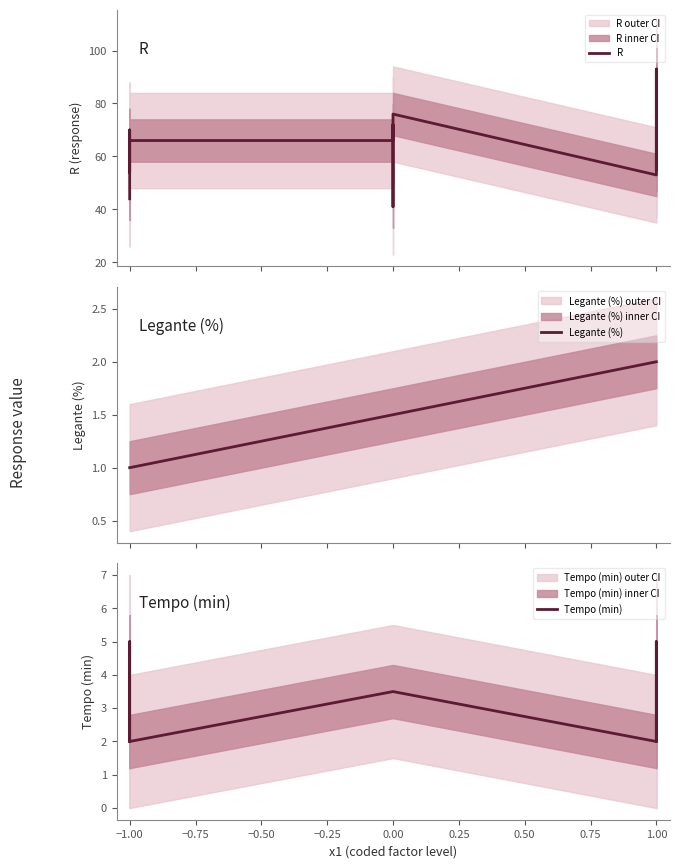

Which series has the largest range (max minus min)?

R